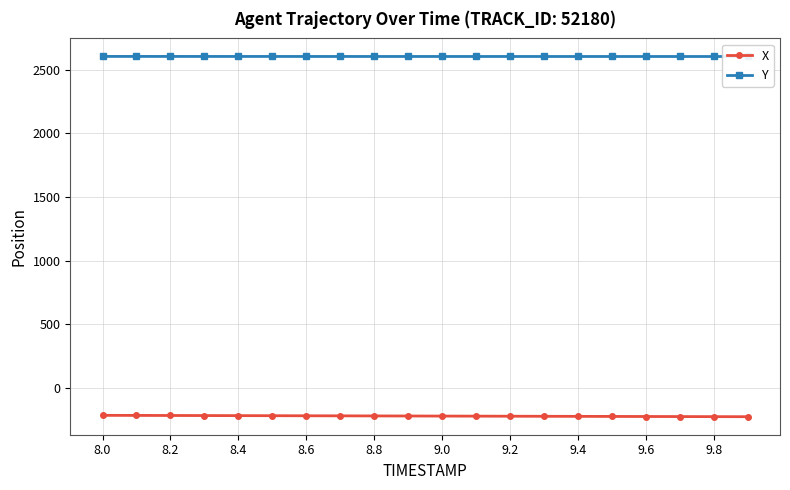

The X series shows -219.7 at 8.6. True or false?

True